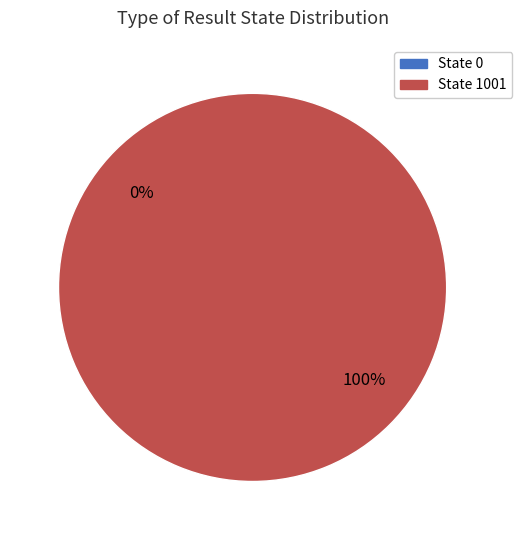

To the nearest percent, what is the difference between the largest and smallest slice percentages?

100%